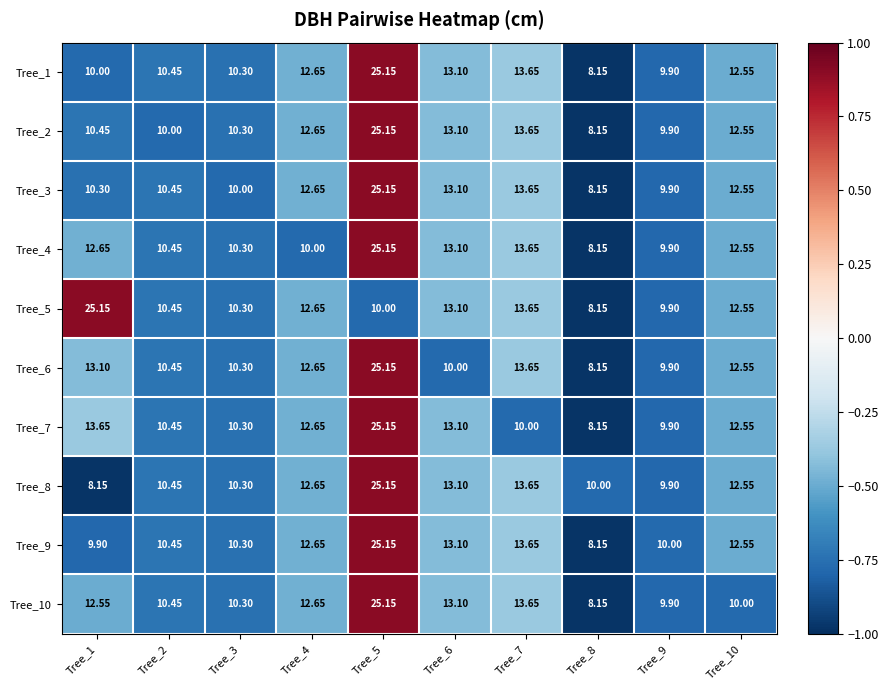

Count the number of data series in this chart.

10